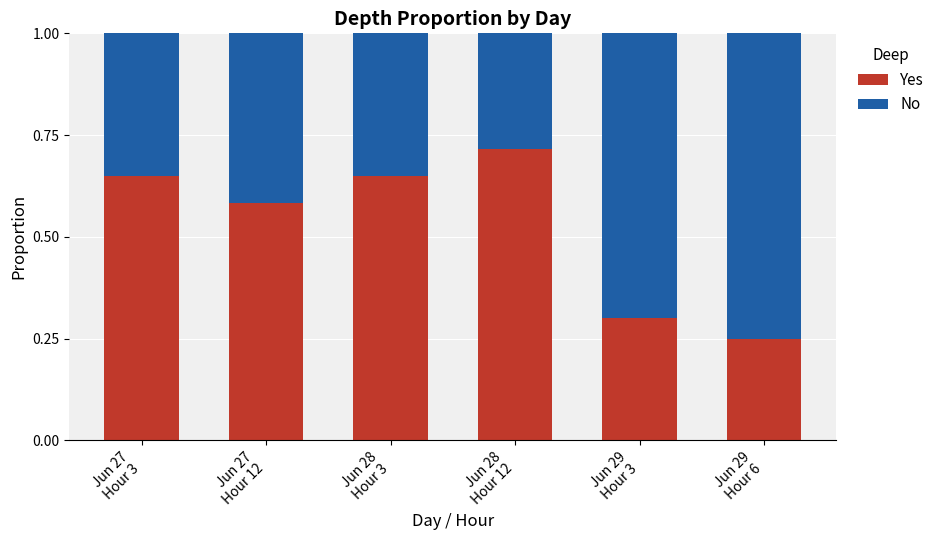

What is the sum of all Yes values?

3.1